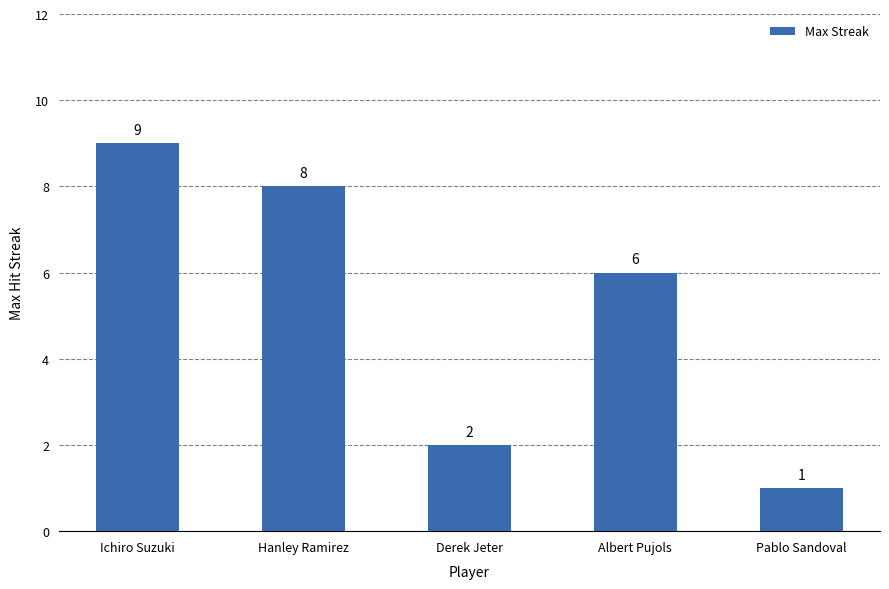

What position from the right is Pablo Sandoval?

1